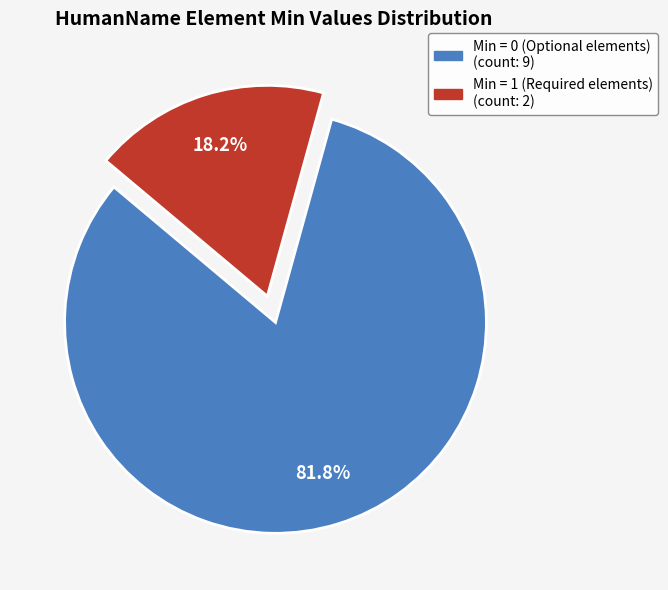

Does any single category account for the majority?

Yes